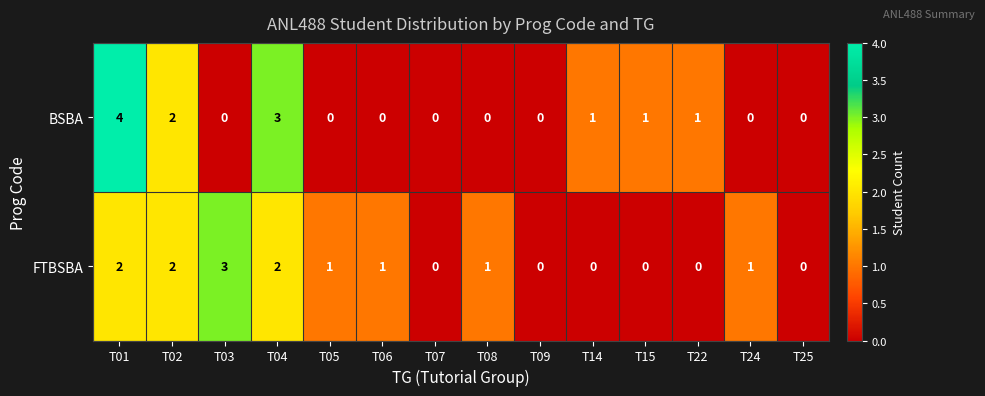

Count the BSBA values in the range 0 to 1.

11